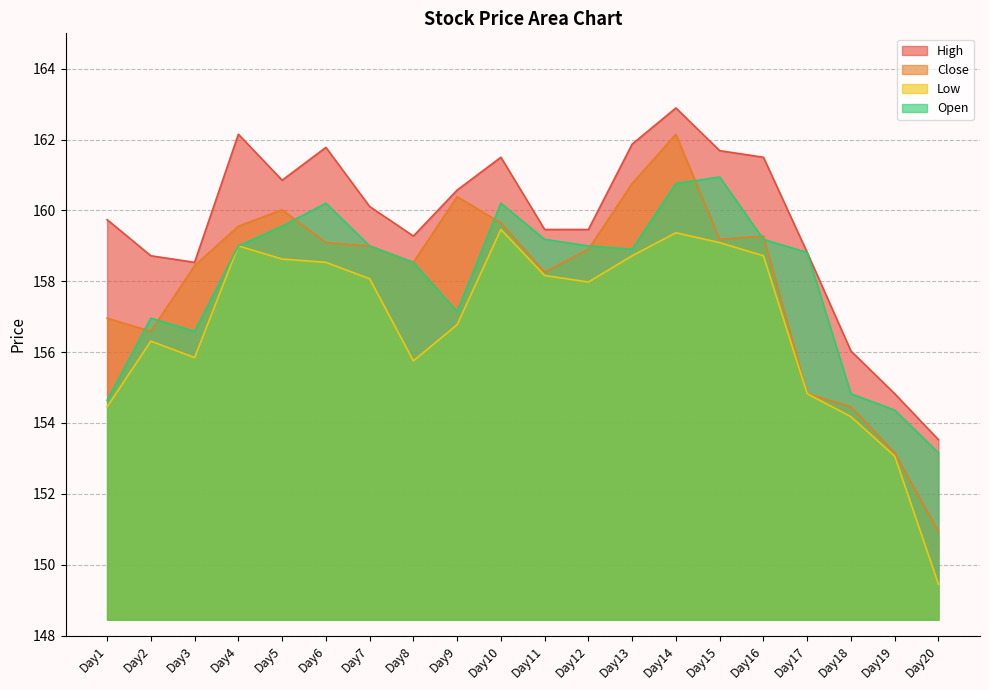

In Low, how many points are lower than both neighbors (excluding endpoints)?

3